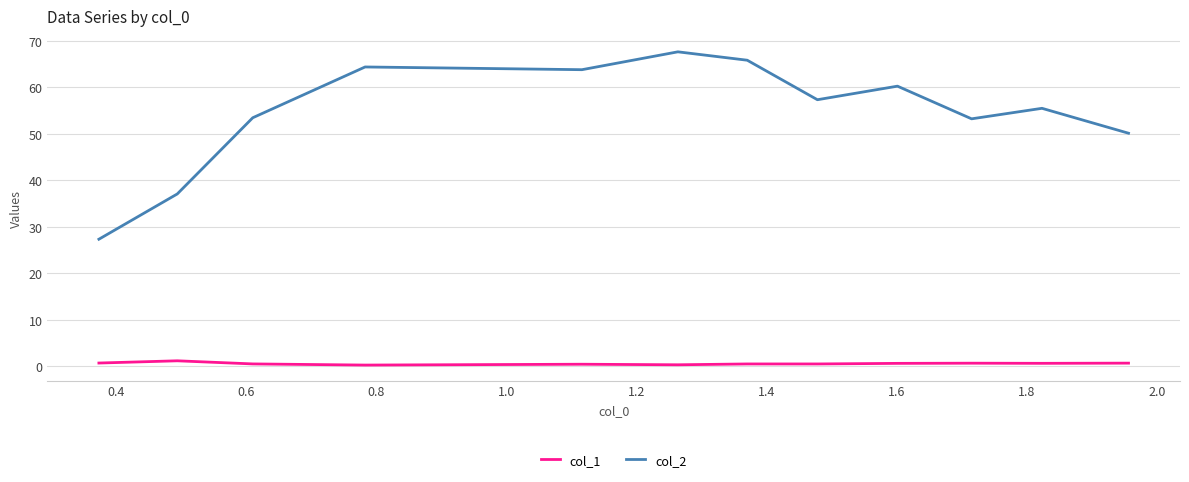

What is the difference between the maximum and minimum values in the col_2 series?

40.3